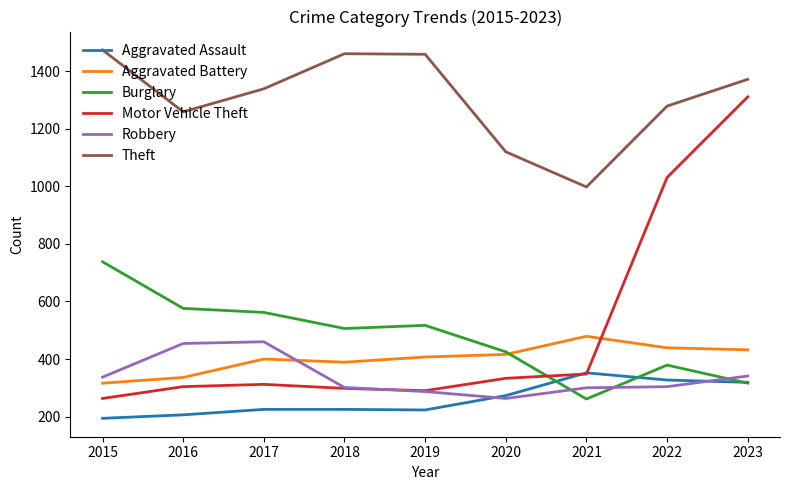

At which category is the sum across all series the highest?

2023